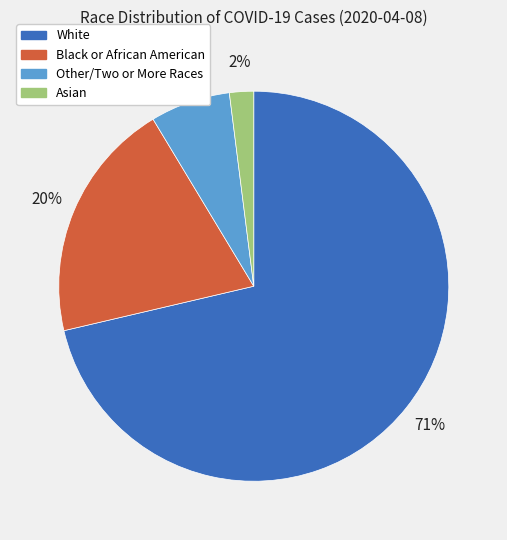

What is the majority slice?

White